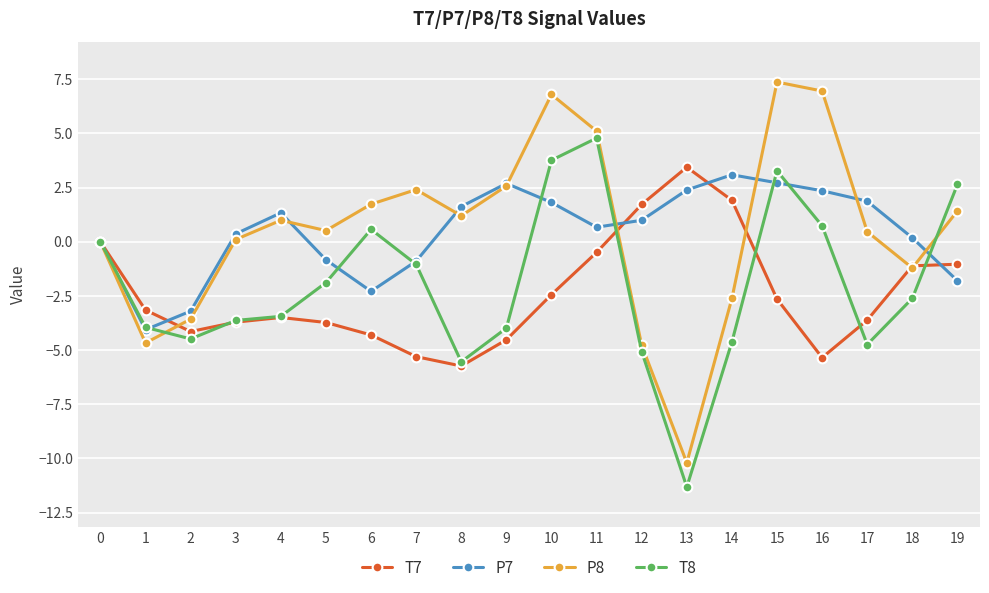

At 16, list the series in order from smallest to largest.

T7, T8, P7, P8